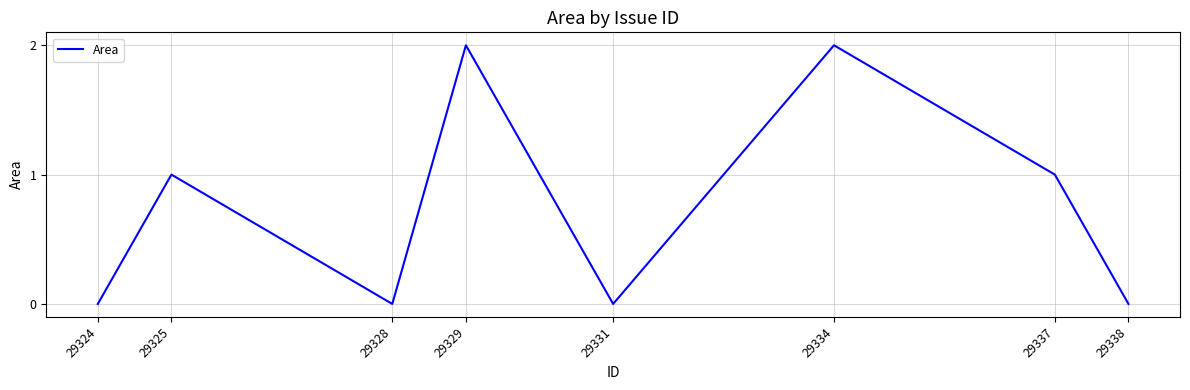

How many values are above zero?

4